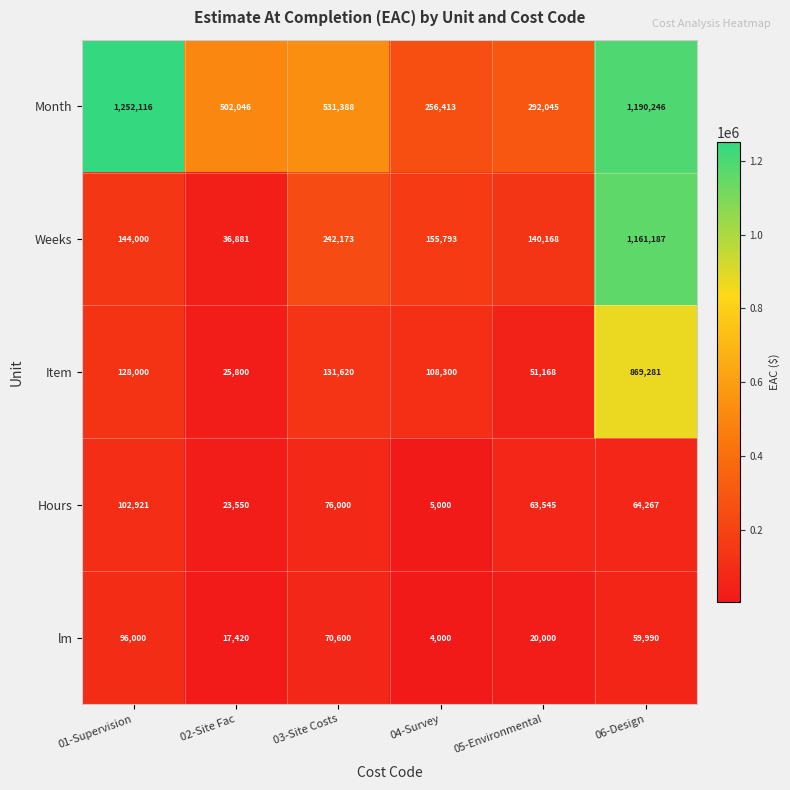

What is the smallest value displayed?

4000